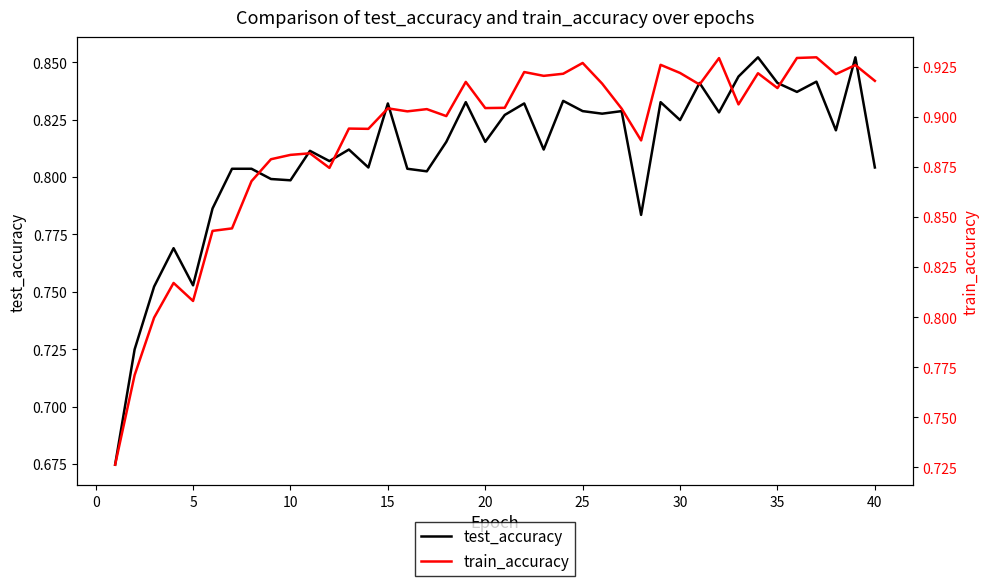

Does the chart display data point markers on the line(s)?

No